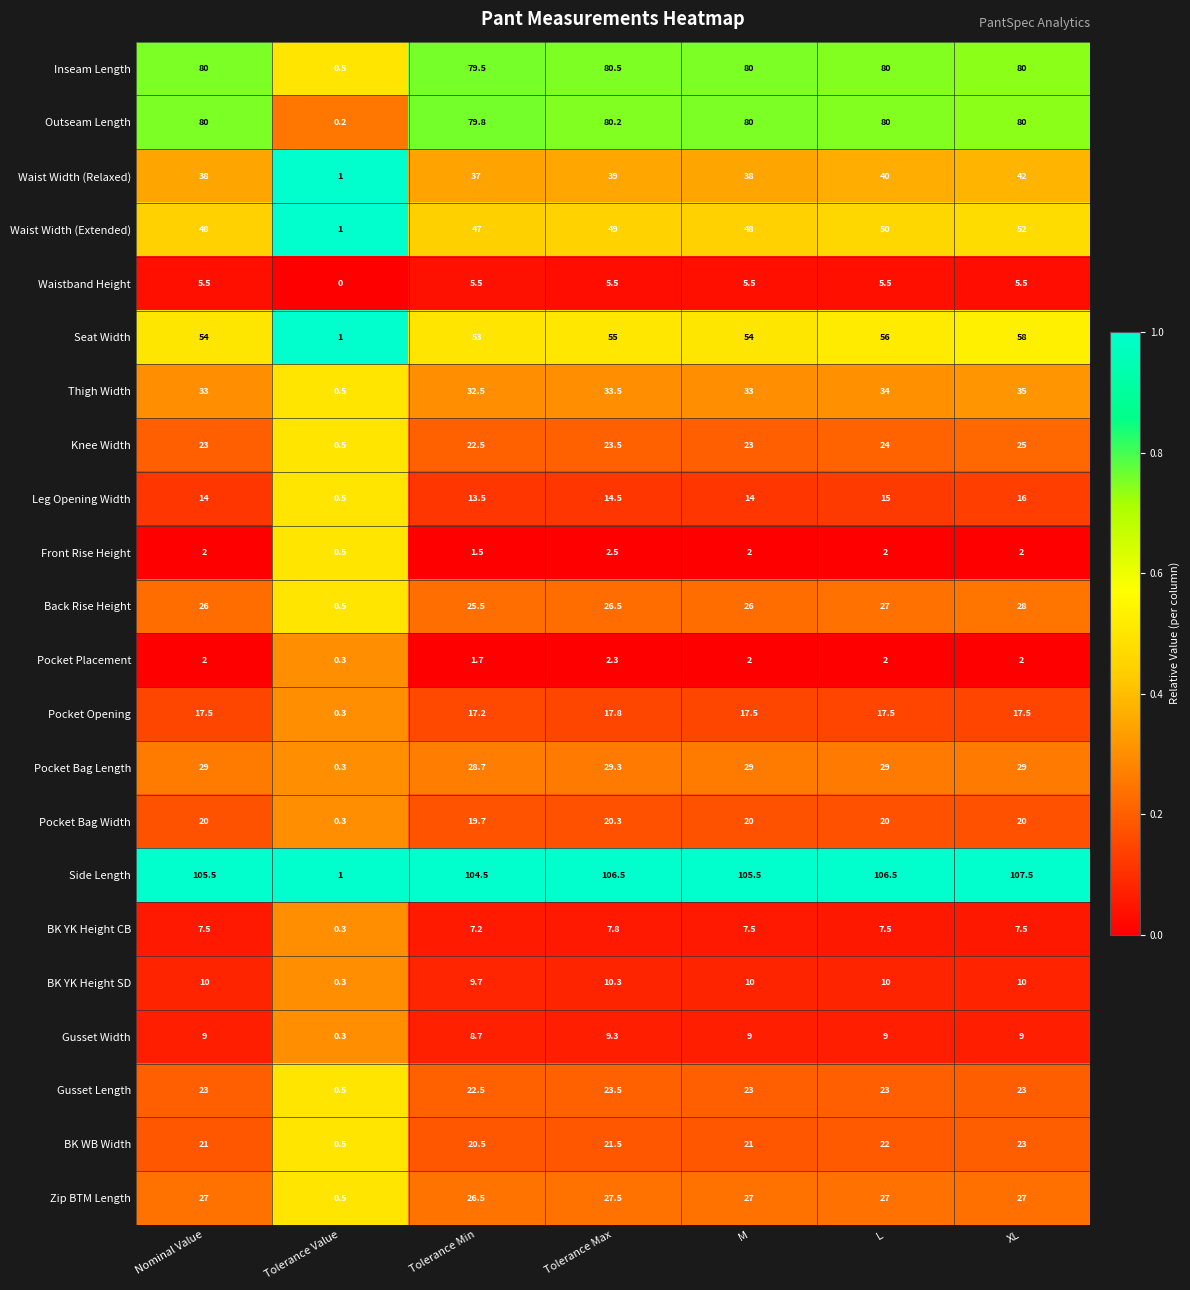

Rank the series by their maximum value, from lowest to highest.

Pocket Placement, Front Rise Height, Waistband Height, BK YK Height CB, Gusset Width, BK YK Height SD, Leg Opening Width, Pocket Opening, Pocket Bag Width, BK WB Width, Gusset Length, Knee Width, Zip BTM Length, Back Rise Height, Pocket Bag Length, Thigh Width, Waist Width (Relaxed), Waist Width (Extended), Seat Width, Outseam Length, Inseam Length, Side Length